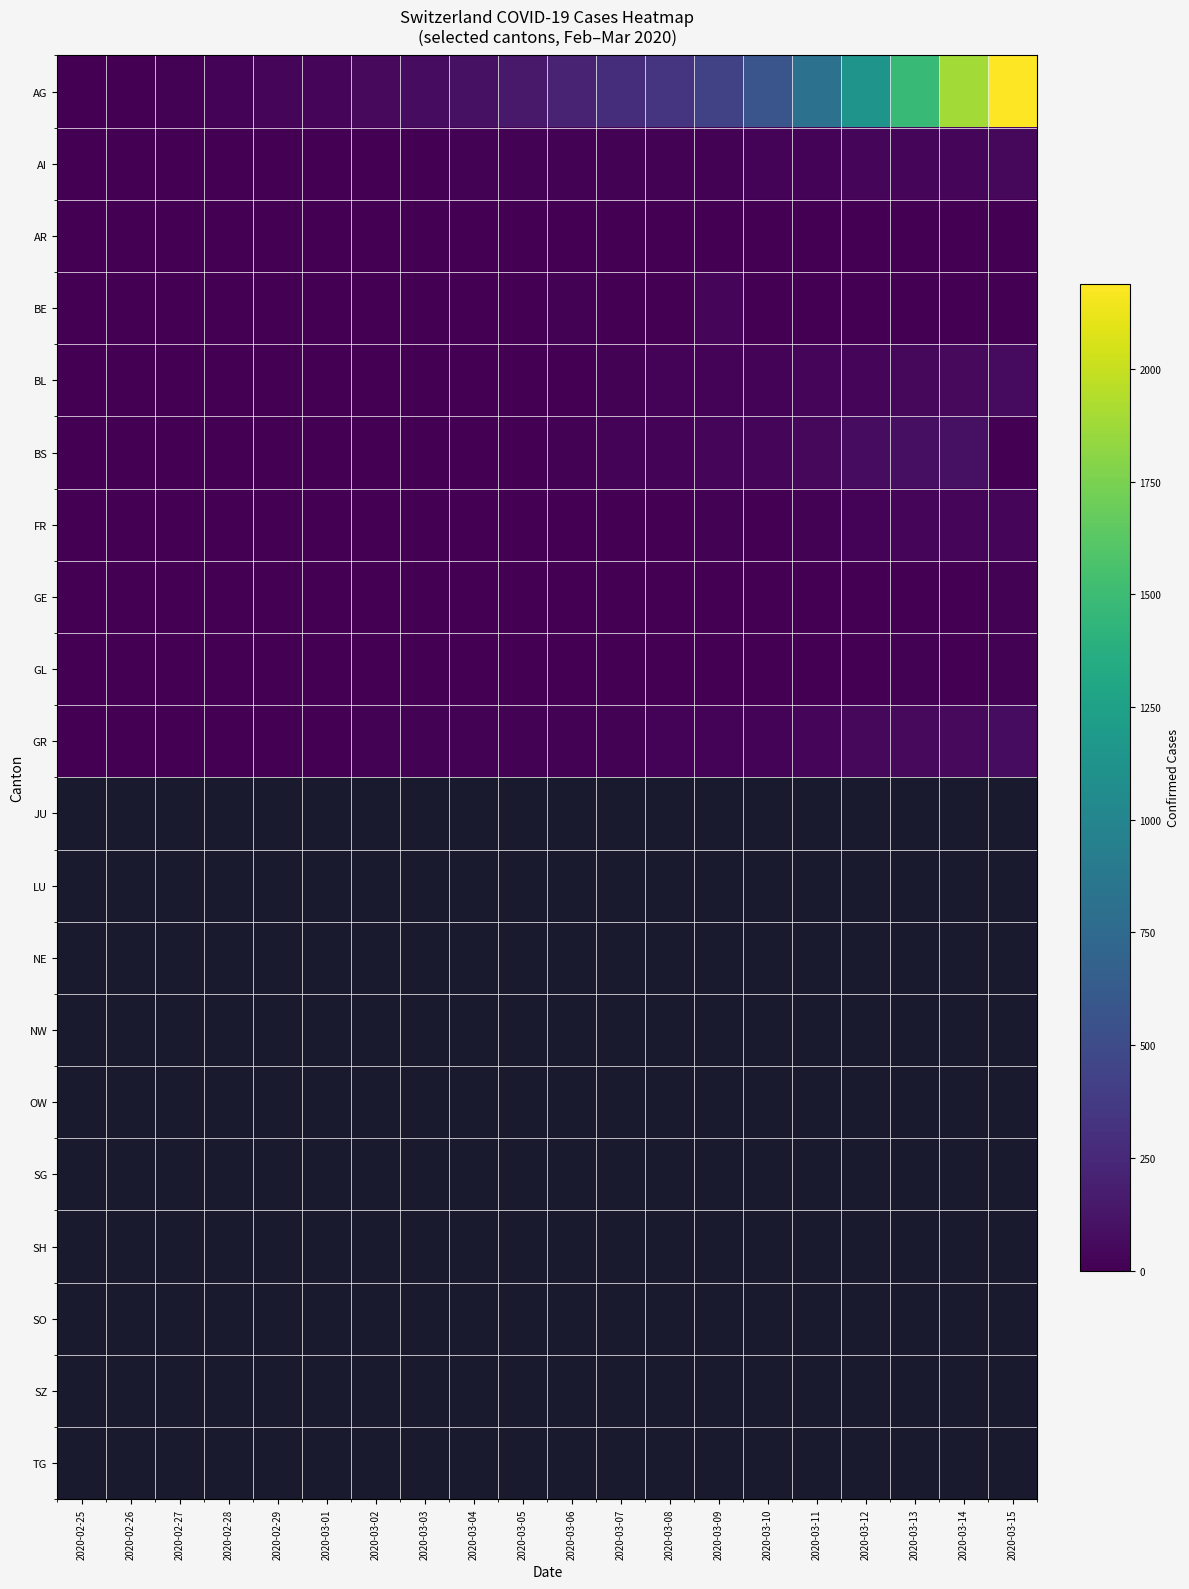

Which has a higher value, 2020-03-09 or 2020-03-05?

2020-03-09